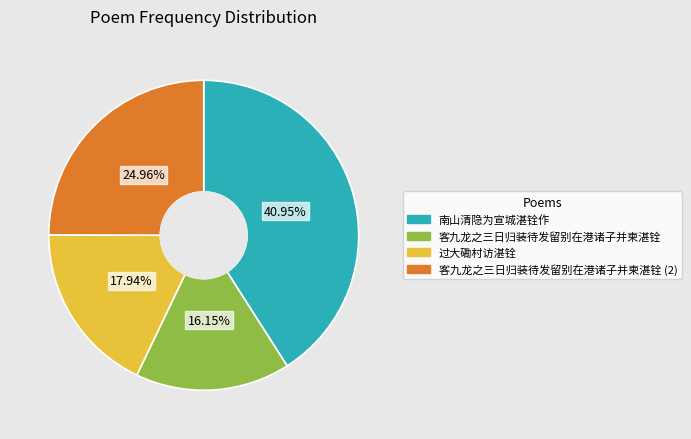

Is it true that 过大磡村访湛铨 is 13% of the pie?

False